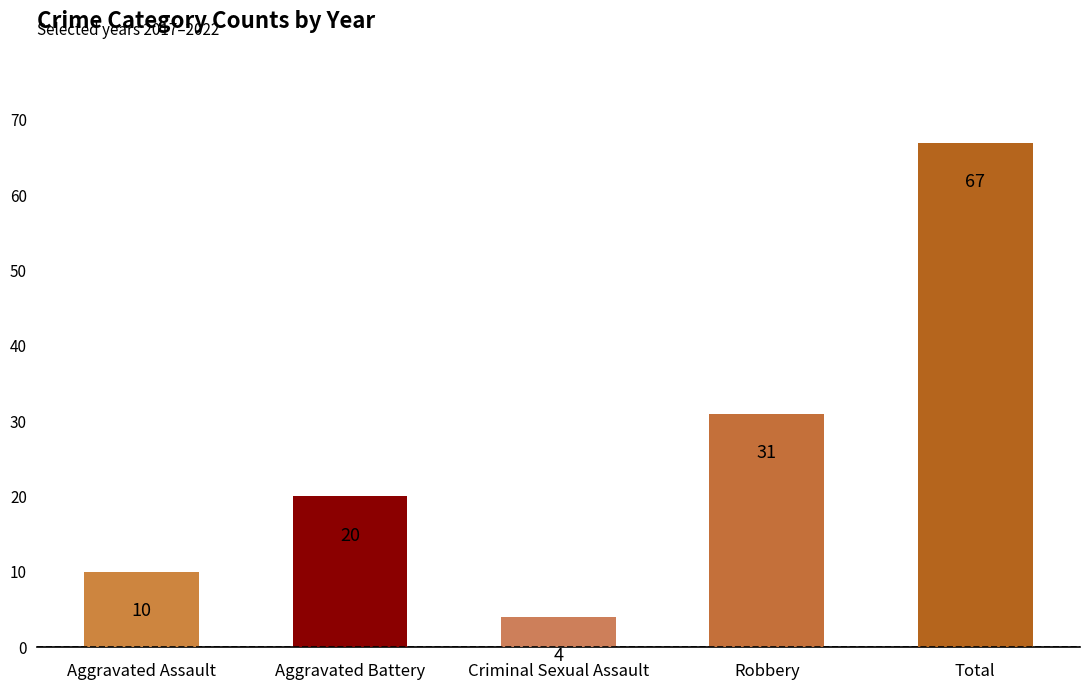

How many data points does each series have?

5